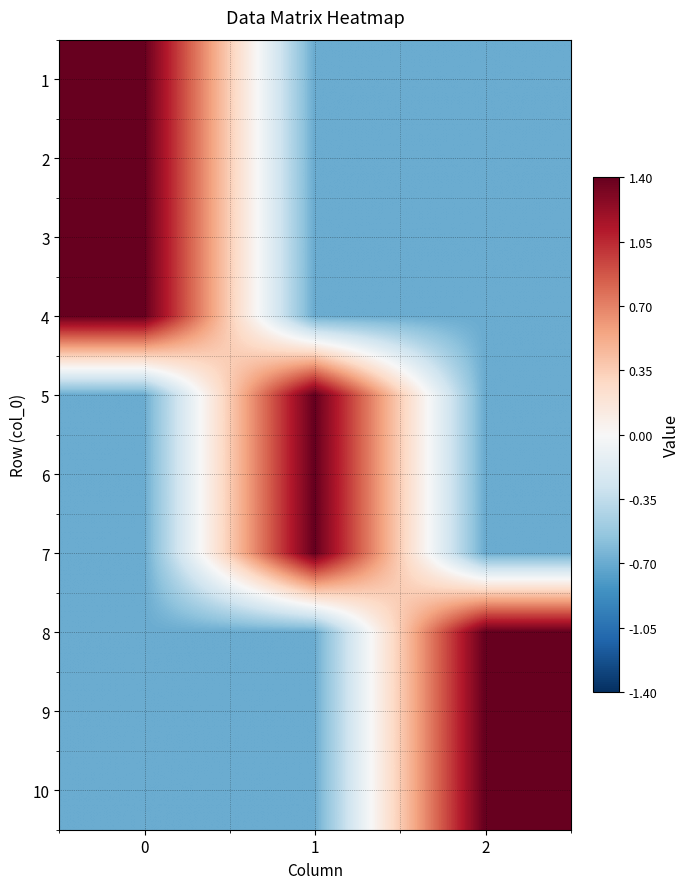

What is the smallest value displayed?

-0.7